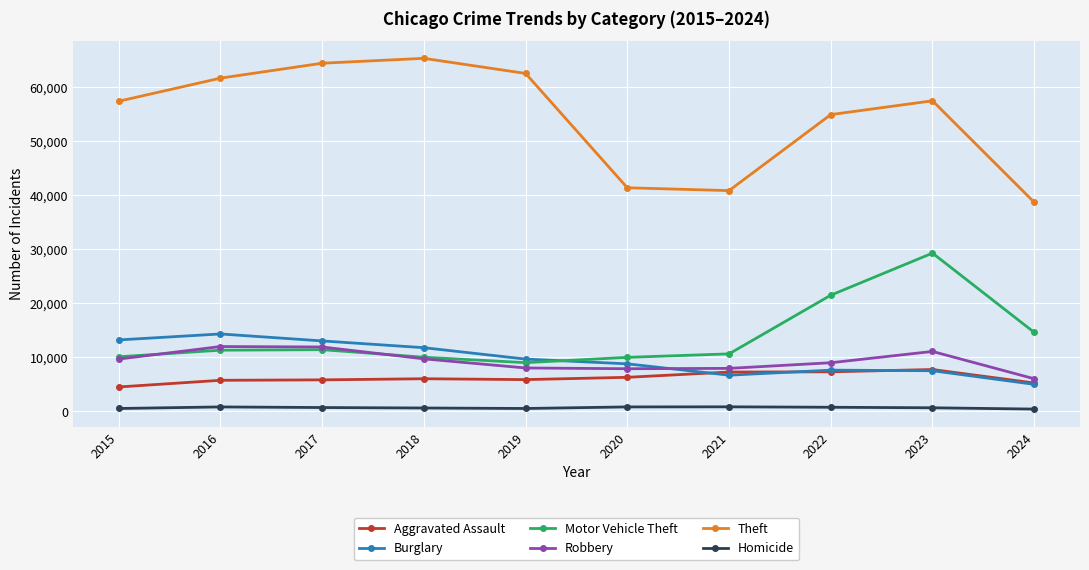

Is it true that Theft equals 80939 at 2015?

False